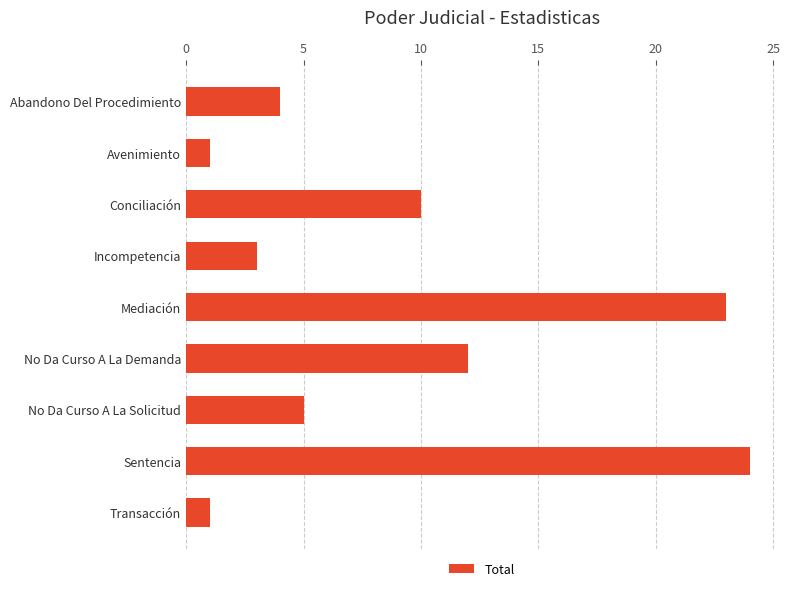

What is the average value?

9